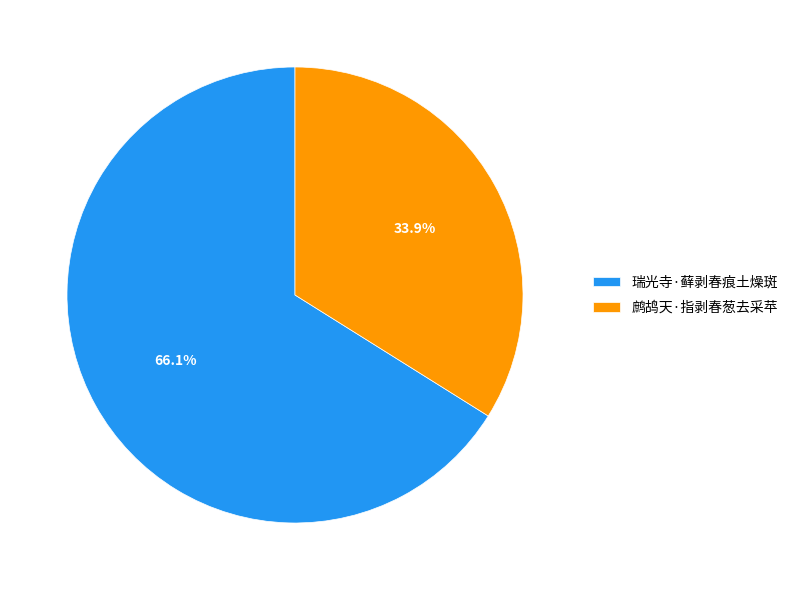

What is the ratio of the value at 鹧鸪天·指剥春葱去采苹 to the value at 瑞光寺·藓剥春痕土燥斑?

0.5